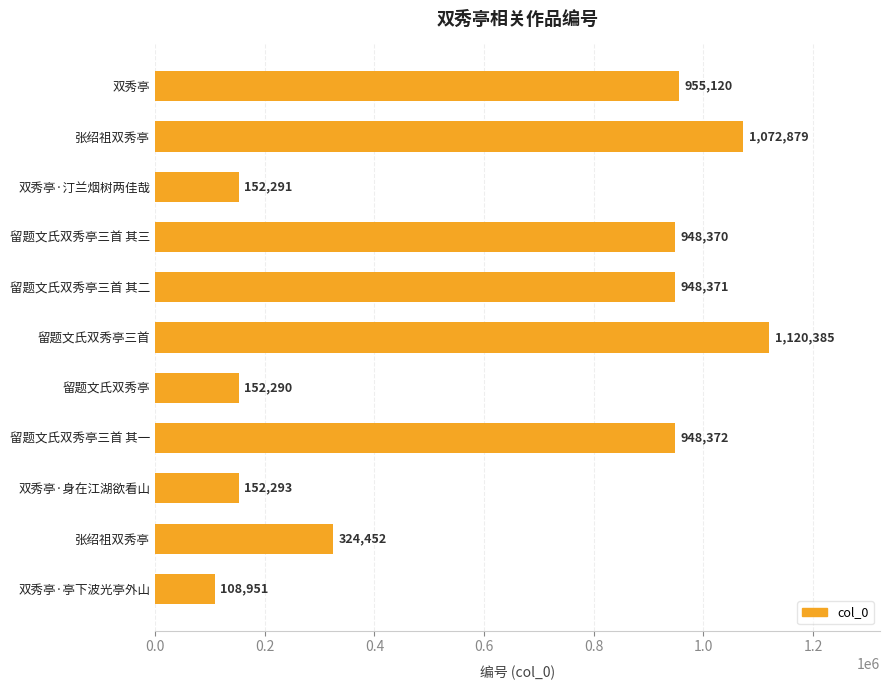

Does the chart contain any negative values?

No